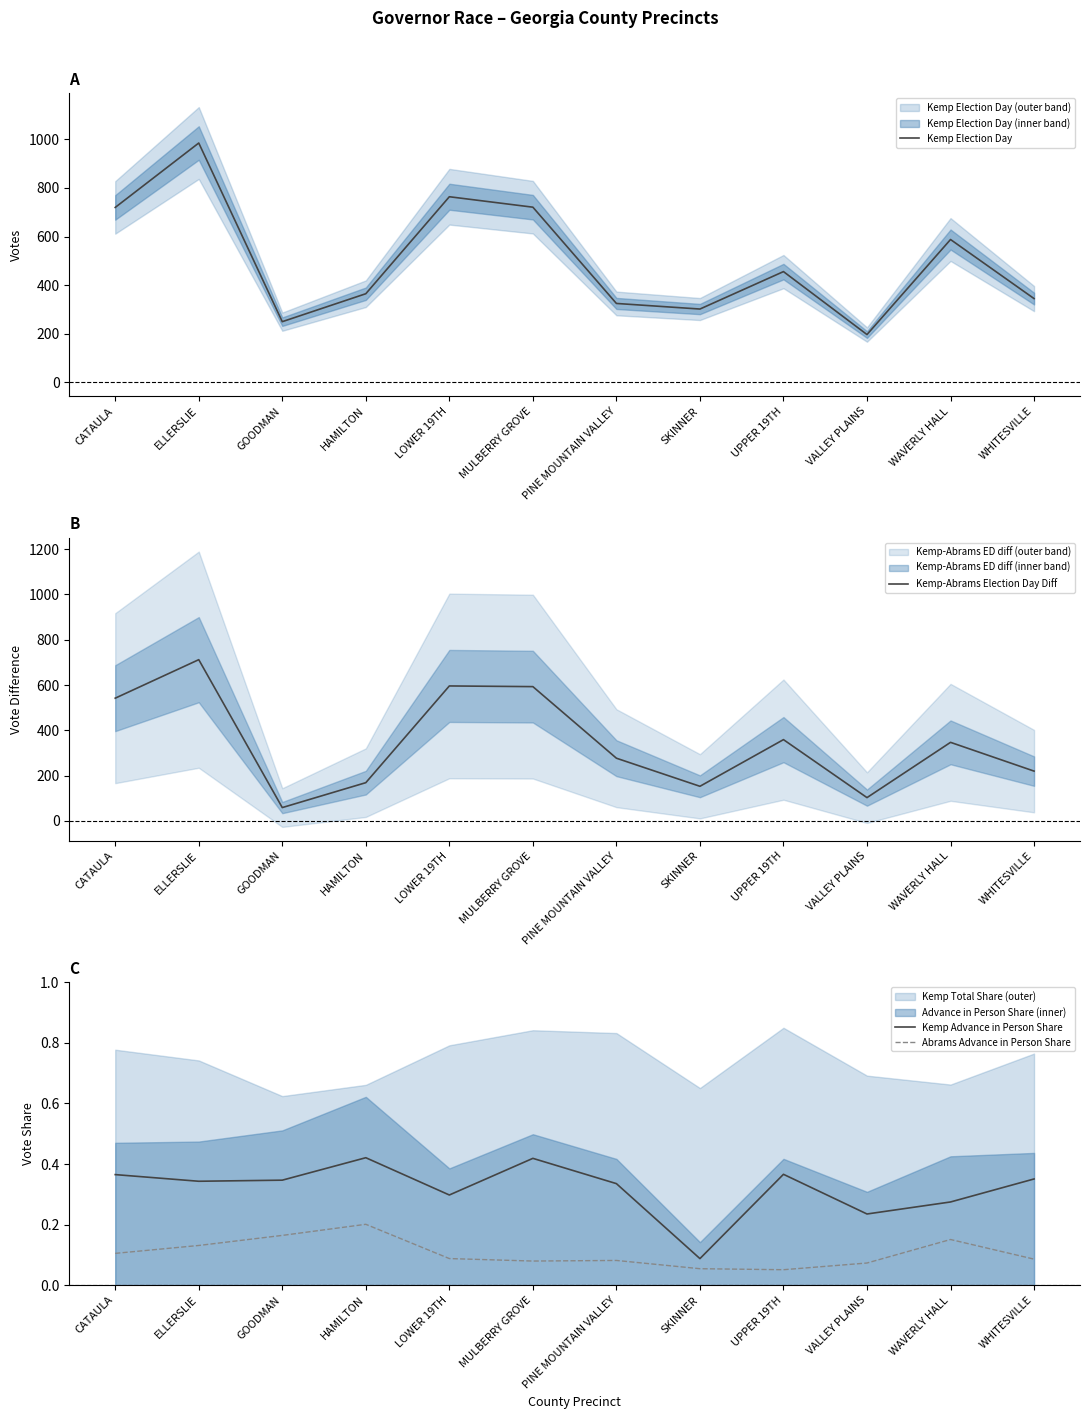

At which category is the sum across all series the highest?

ELLERSLIE